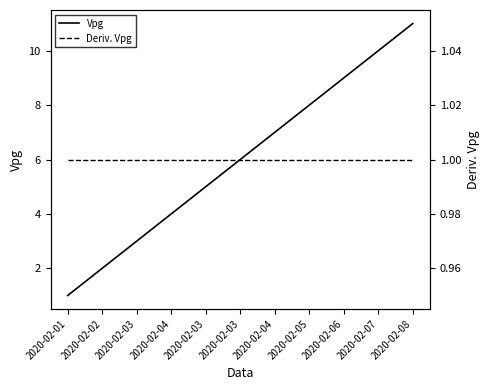

True or false: Vpg has more than 2 points higher than both neighbors.

False